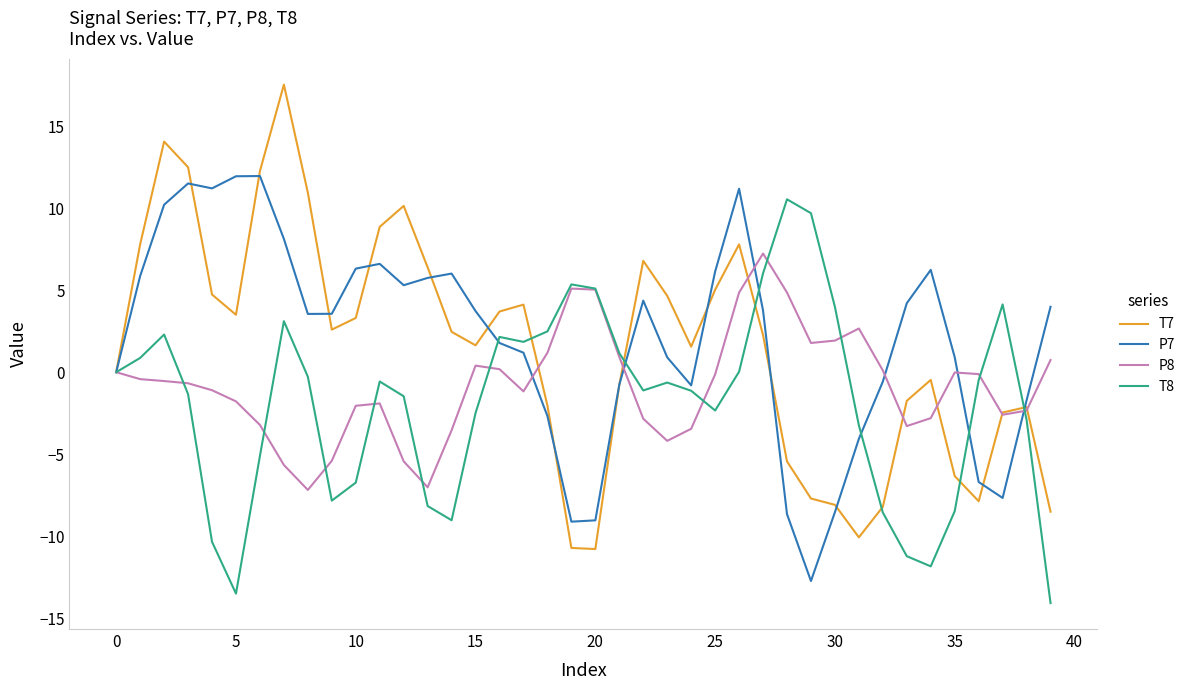

Which series has the largest range (max minus min)?

T7